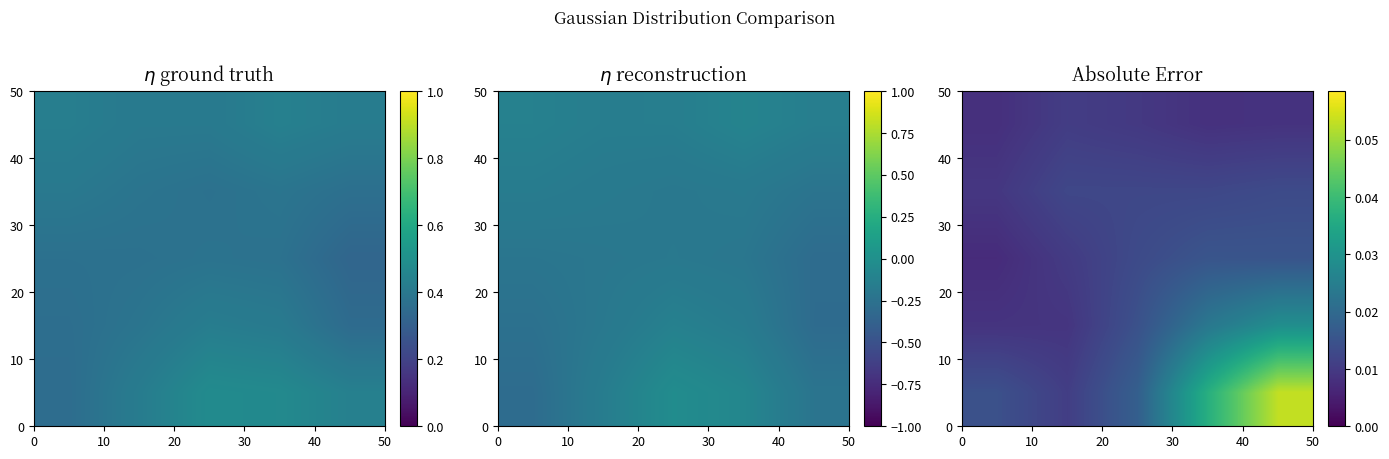

At how many categories does at least one series exceed 0?

5